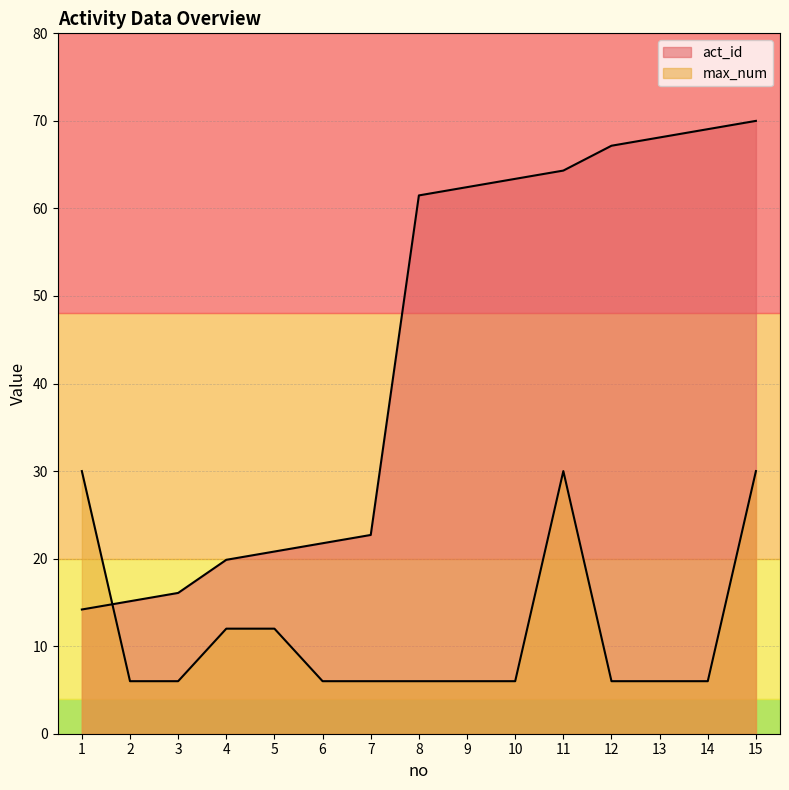

At which category does the chart reach its minimum across all series?

2